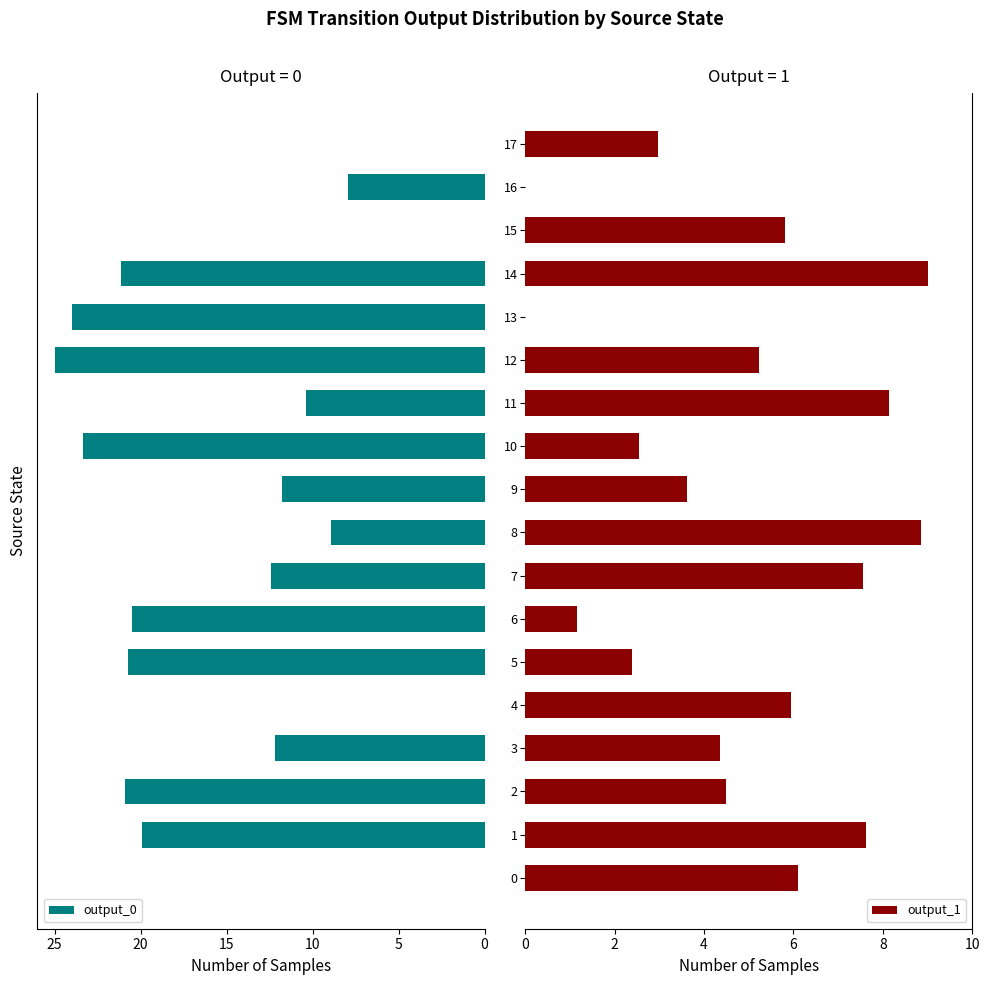

Reading right to left, transcribe all the data shown in this chart.

output_0: 0.0	7.9	0.0	21.1	24.0	25.0	10.4	23.4	11.8	8.9	12.4	20.5	20.7	0.0	12.2	20.9	19.9	0.0
output_1: 3.0	0.0	5.8	9.0	0.0	5.2	8.1	2.5	3.6	8.9	7.5	1.2	2.4	6.0	4.4	4.5	7.6	6.1